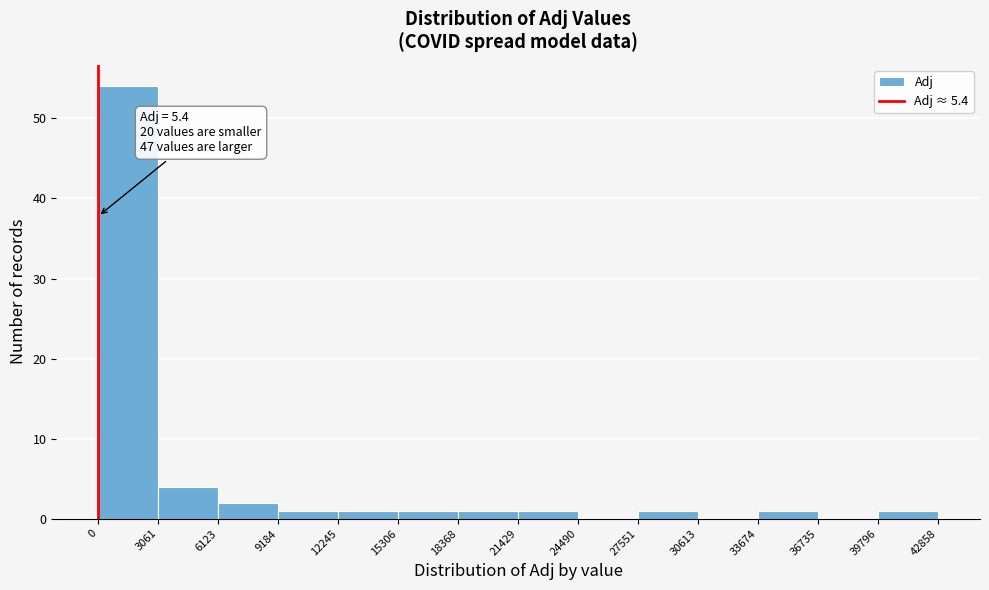

Over which range of the x-axis is the bar tallest?

0 to 3061